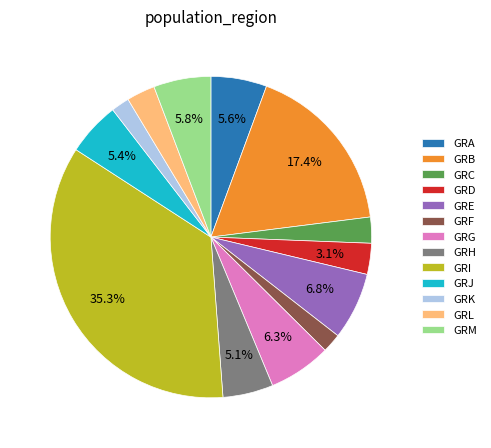

Is the sum of GRD and GRL greater than half?

No